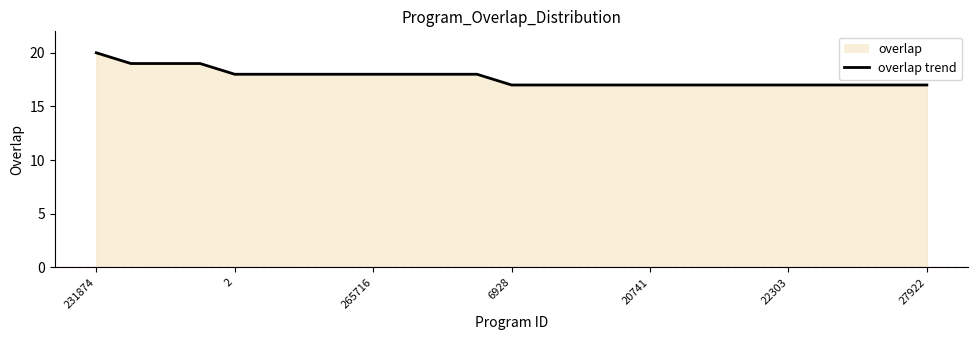

True or false: the data shows 4 at 27922.

False